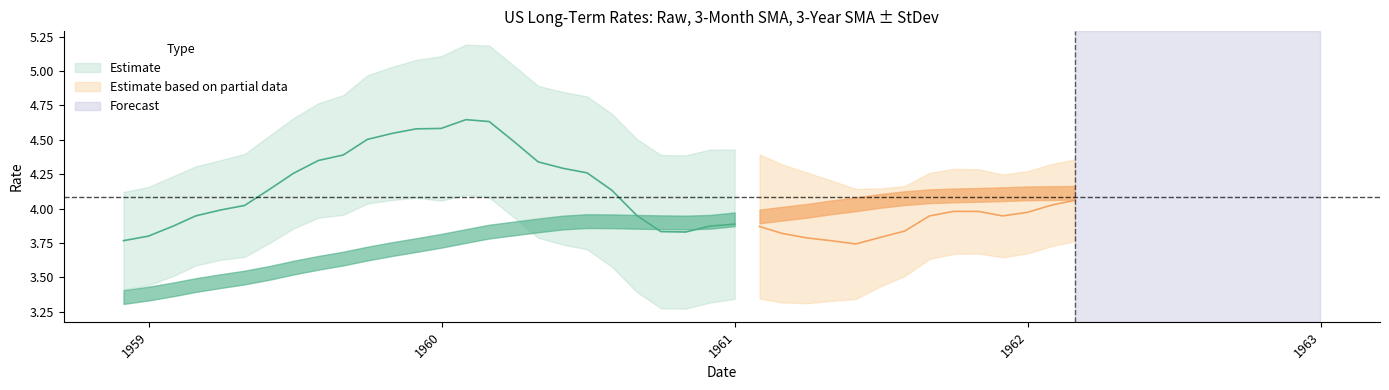

Is the value of regLTRates_SMA_3yr at 17 greater than the value of regLTRates_USA at 9?

No